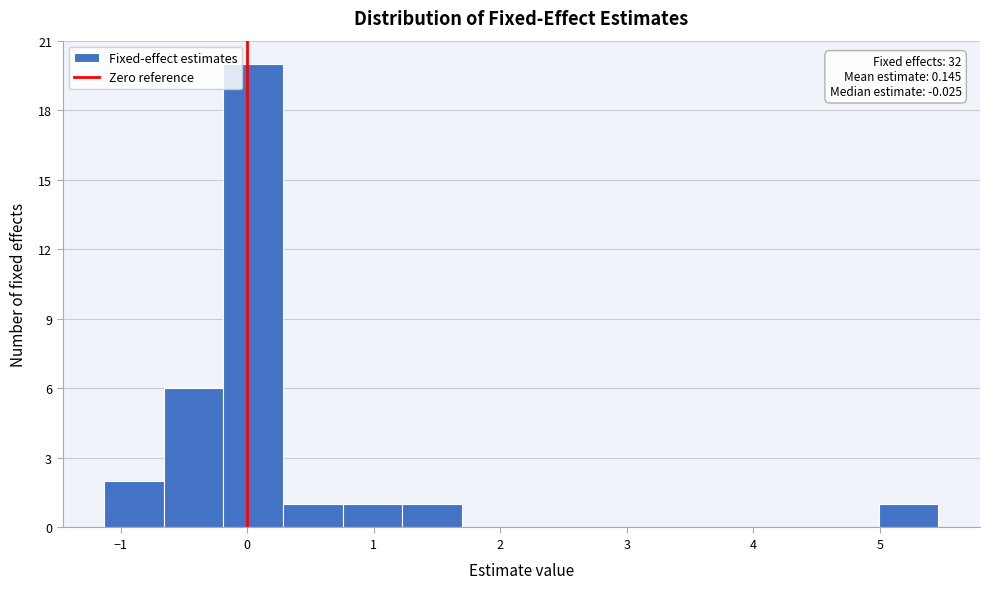

Which range on the x-axis has the tallest bar?

-0.2 to 0.3